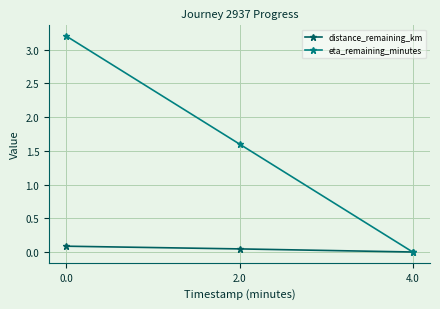

What is the value of the eta_remaining_minutes point at the 1st from the left?

3.2